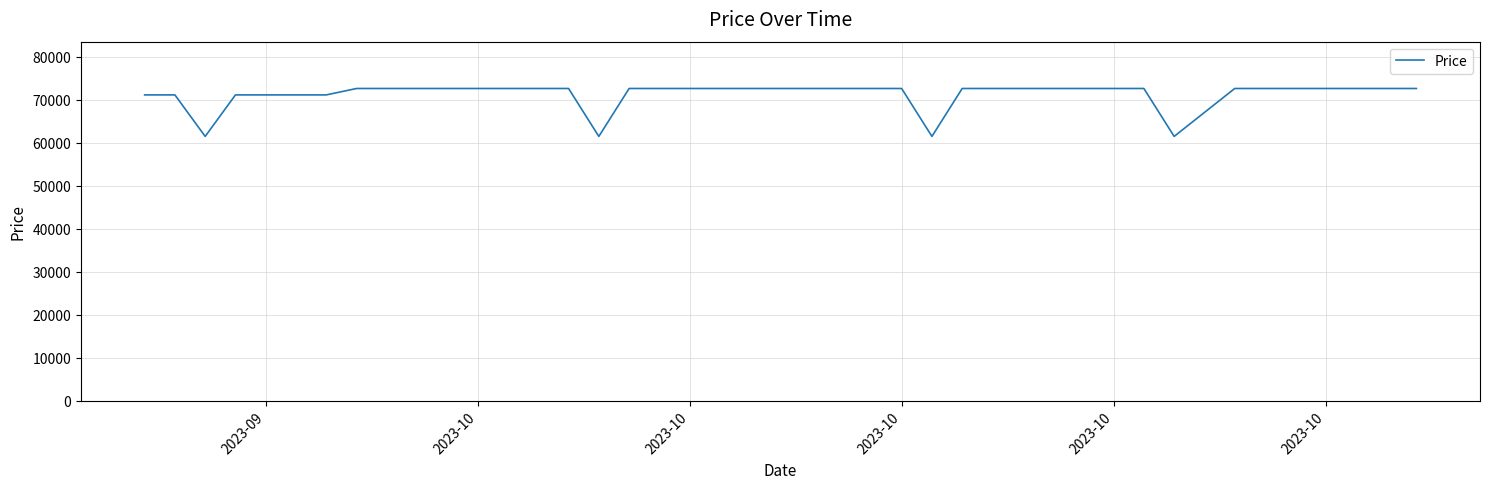

What is the difference between the maximum and minimum values?

11150